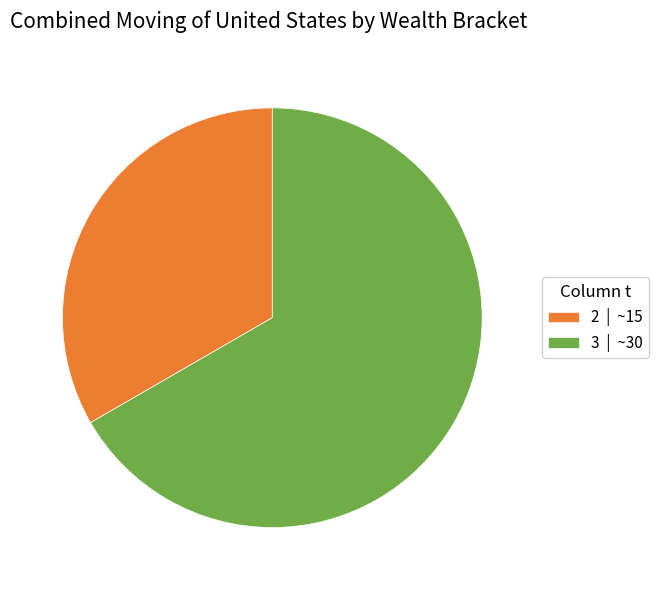

How many segments does this pie chart have?

2